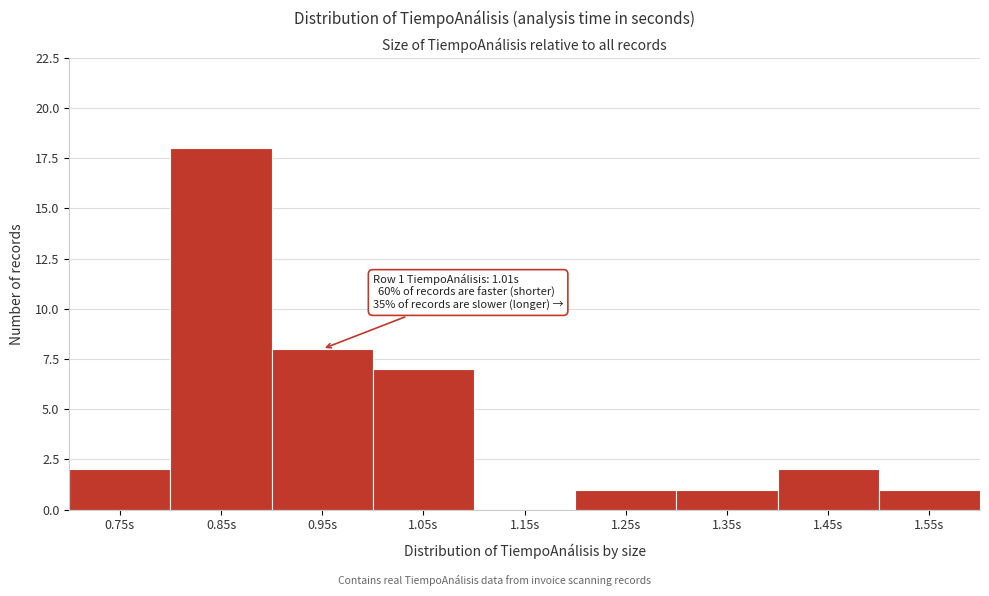

Reading left to right, transcribe all the data shown in this chart.

0.75s=2	0.85s=18	0.95s=8	1.05s=7	1.15s=0	1.25s=1	1.35s=1	1.45s=2	1.55s=1